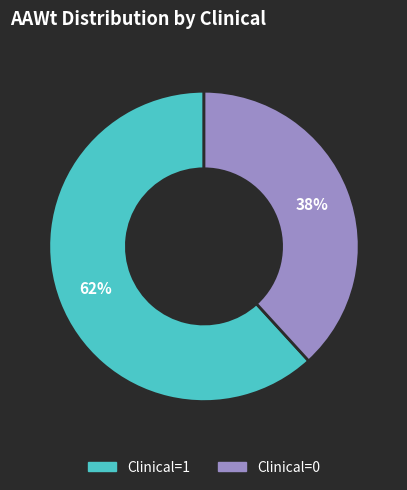

What is the ratio of the value at Clinical=1 to the value at Clinical=0?

1.6